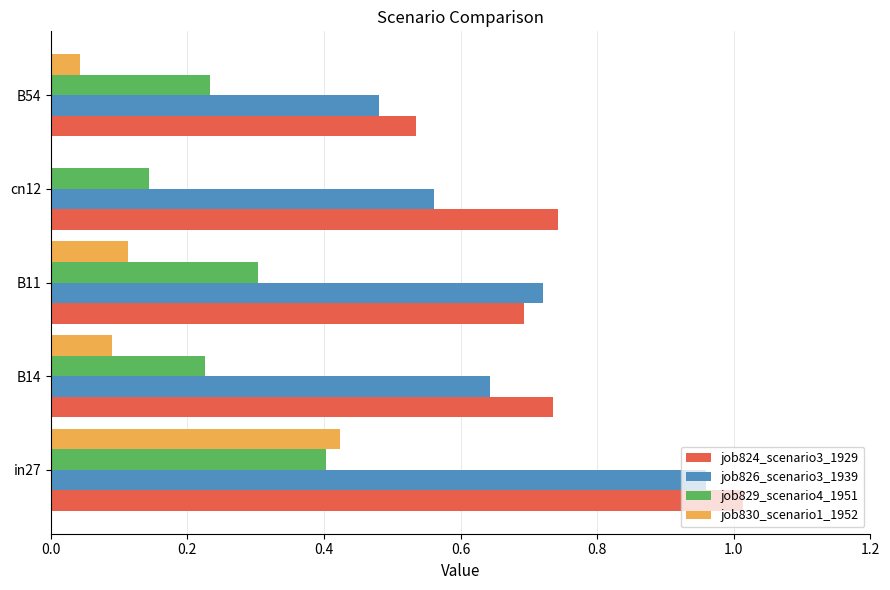

What is the sum of all job824_scenario3_1929 values?

3.7